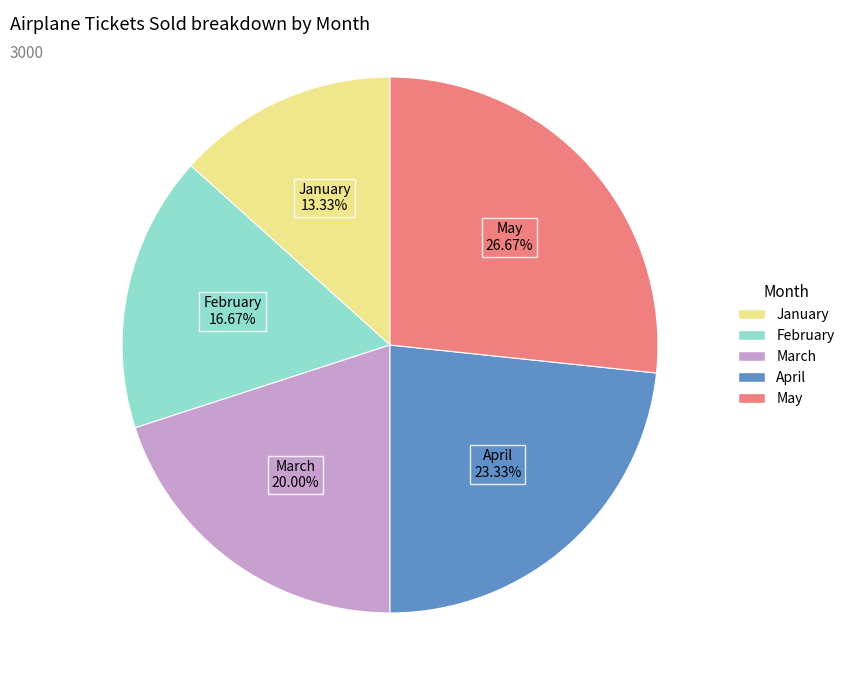

What is the ratio of the value at February to the value at May?

0.6